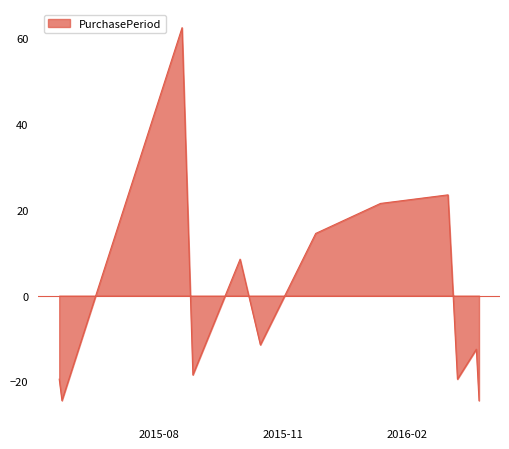

What is the greatest value displayed?

62.5